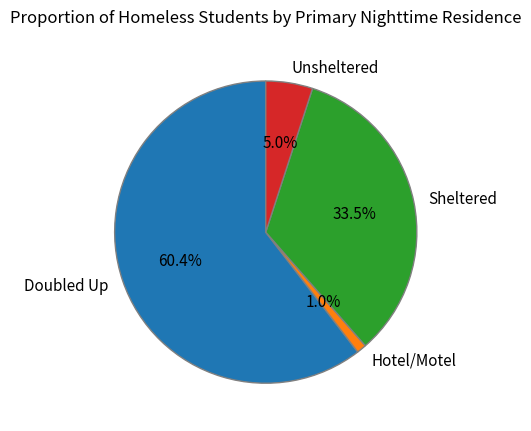

To the nearest percent, what is the combined percentage of Unsheltered and Doubled Up?

65%